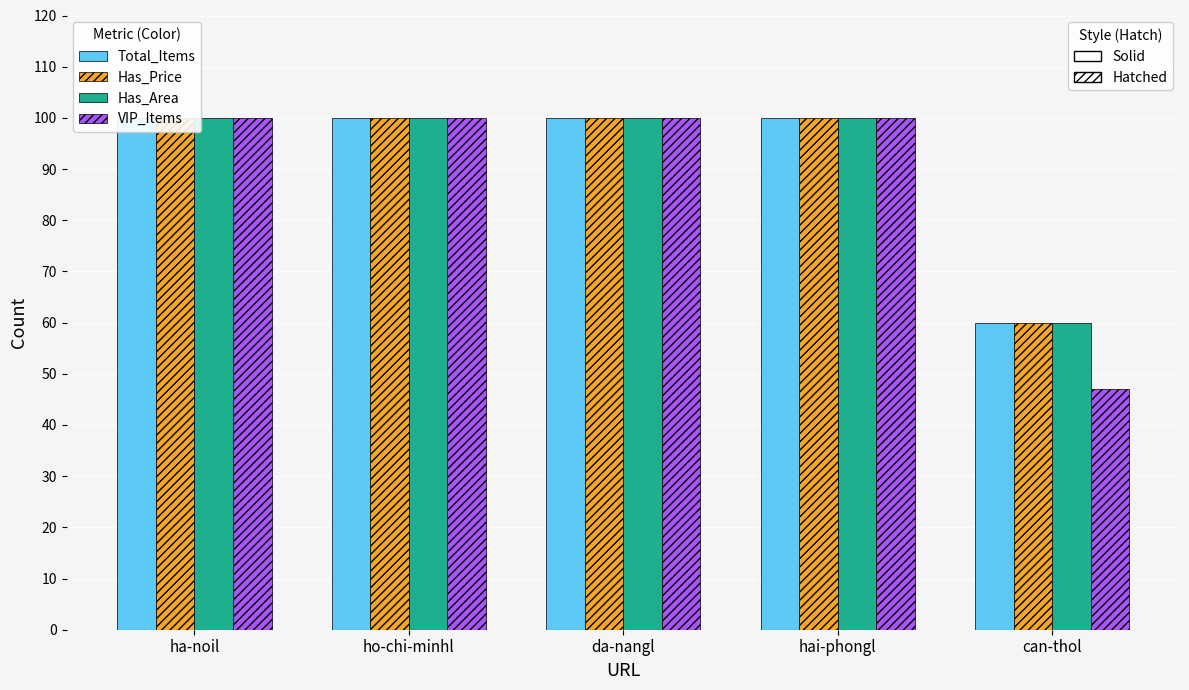

What is the smallest value displayed?

47